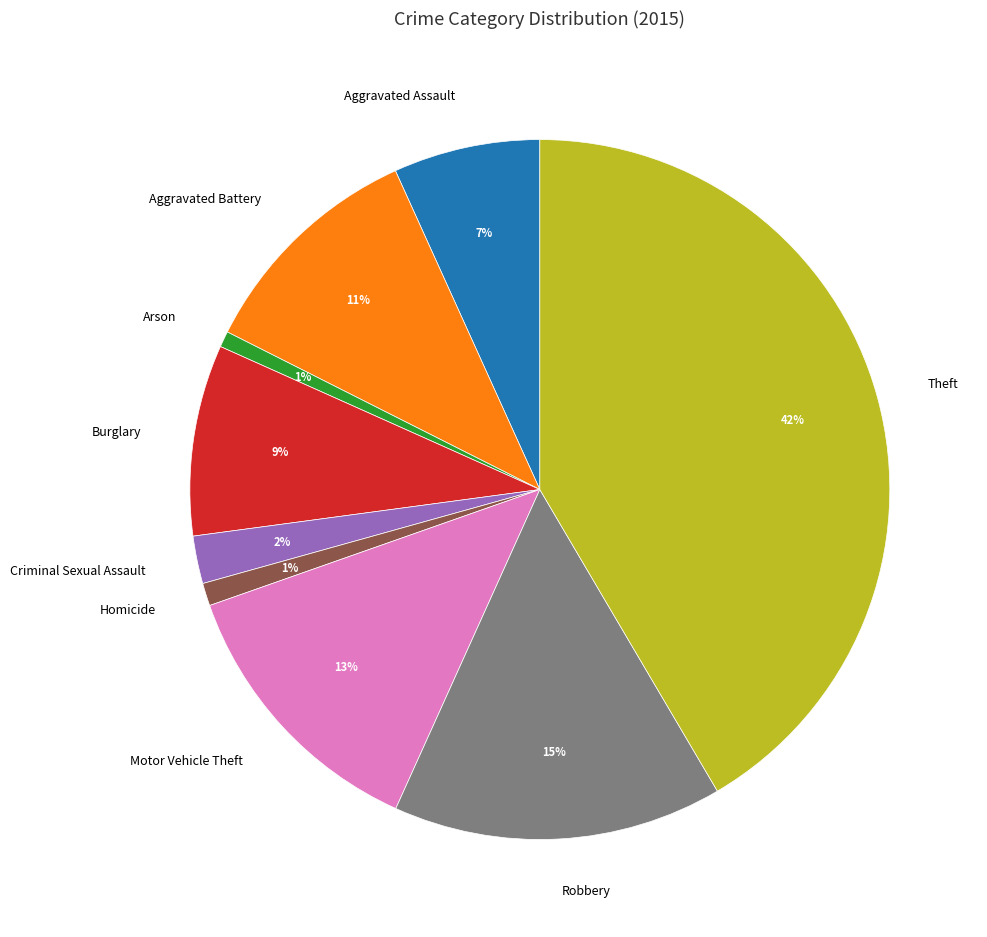

Which slice is the largest?

Theft